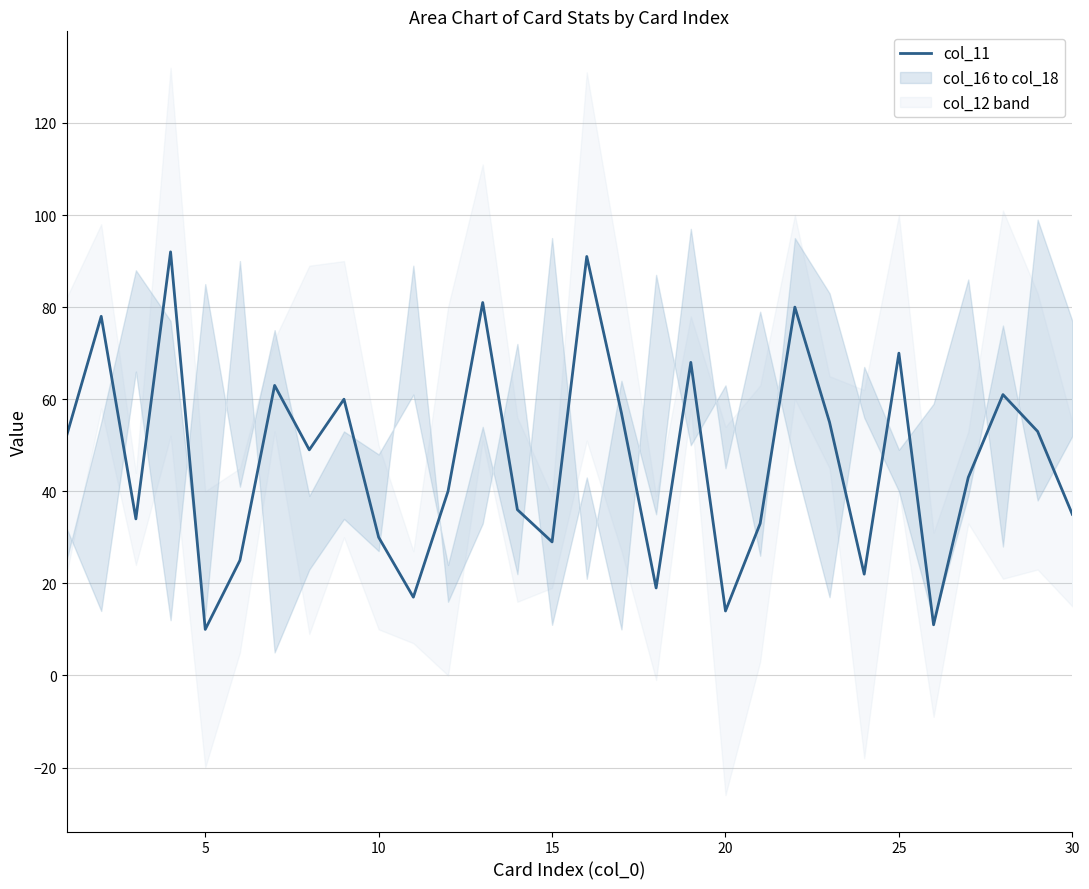

What is the value of the 8th point from the left?

49